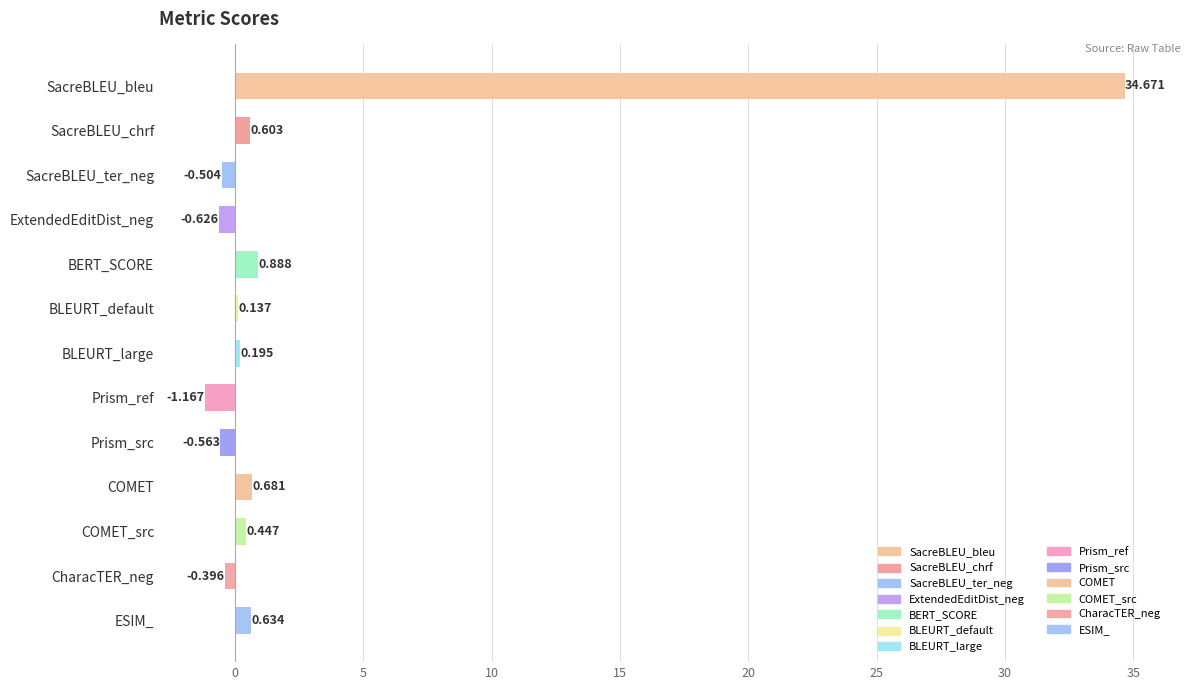

Count the number of categories in the chart.

13